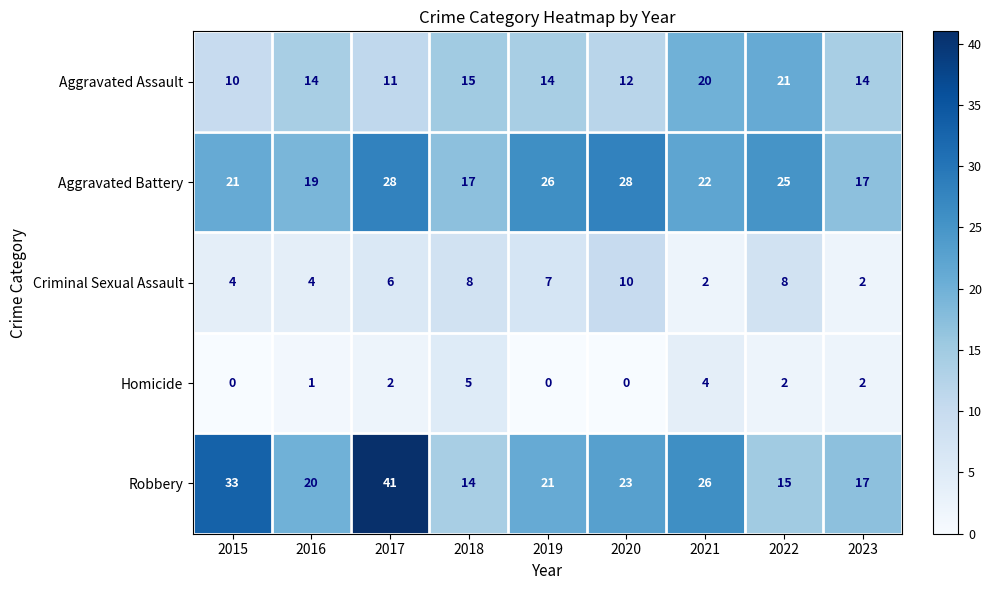

At which label does Robbery reach its minimum?

2018